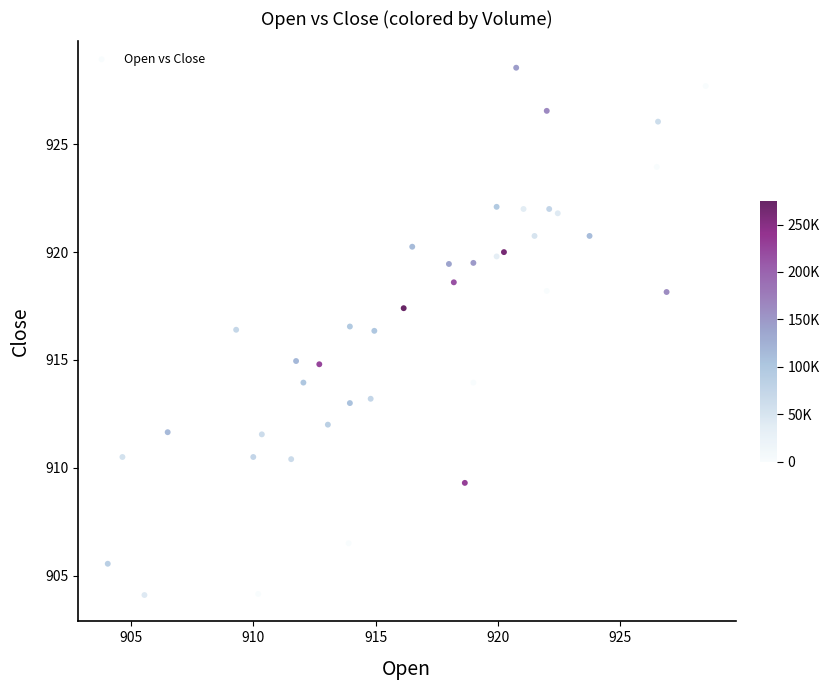

What is the range of X values (max minus min)?

24.5